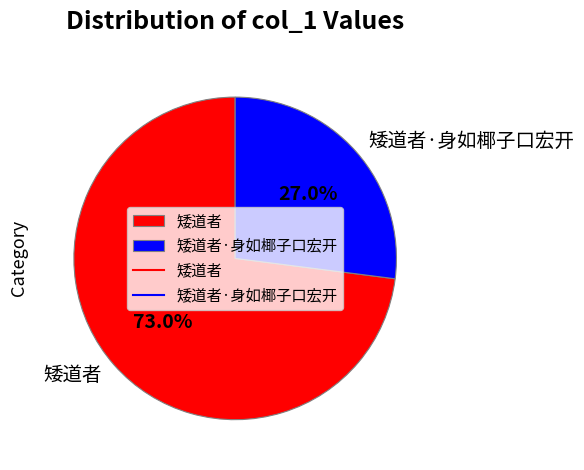

To the nearest percent, what is the difference between the largest and smallest slice percentages?

46%